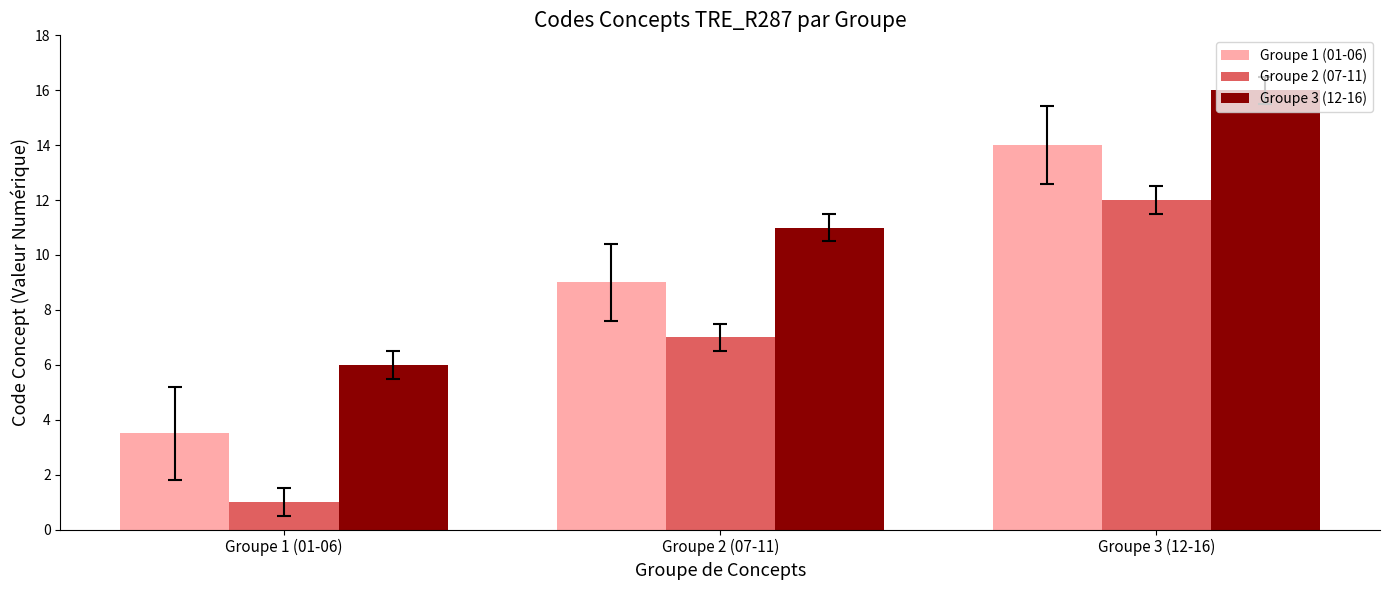

Is the value of Groupe 1 (01-06) at Groupe 1 (01-06) greater than the value of Groupe 2 (07-11) at Groupe 2 (07-11)?

No